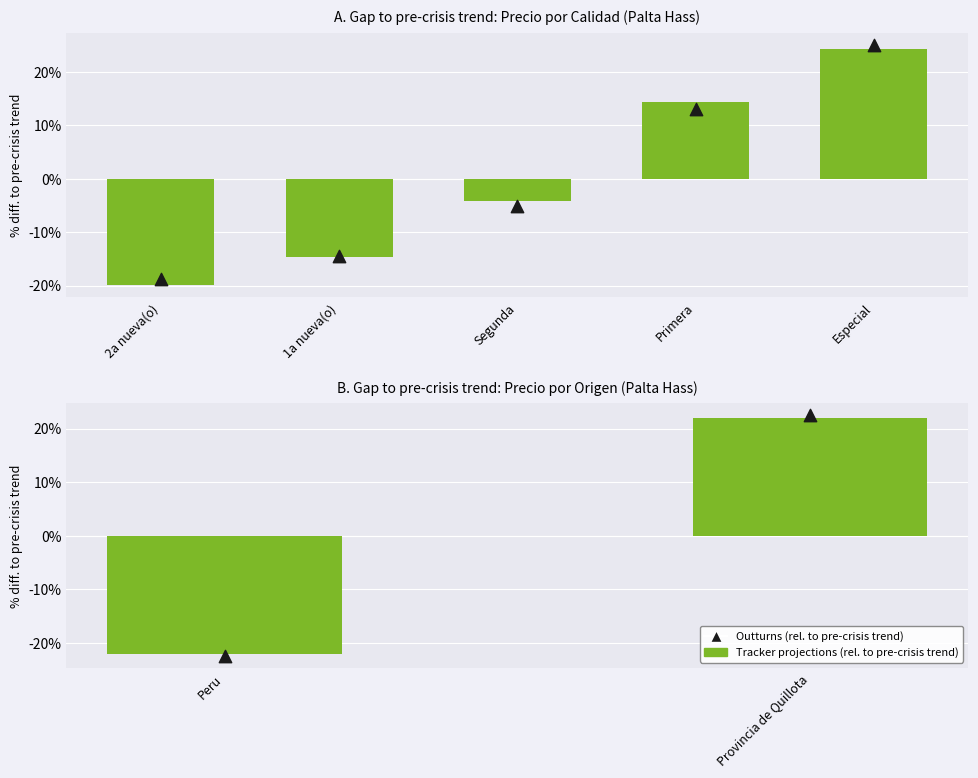

Which series has the widest spread of Y values?

Outturns (rel. to pre-crisis trend)